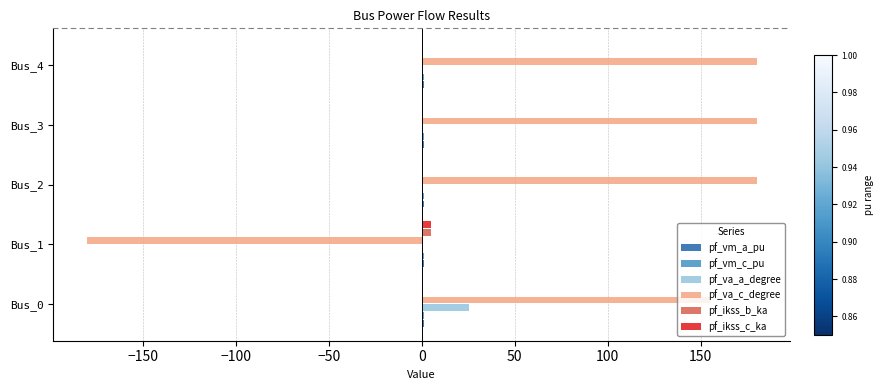

What is the sum of all pf_va_c_degree values?

515.1